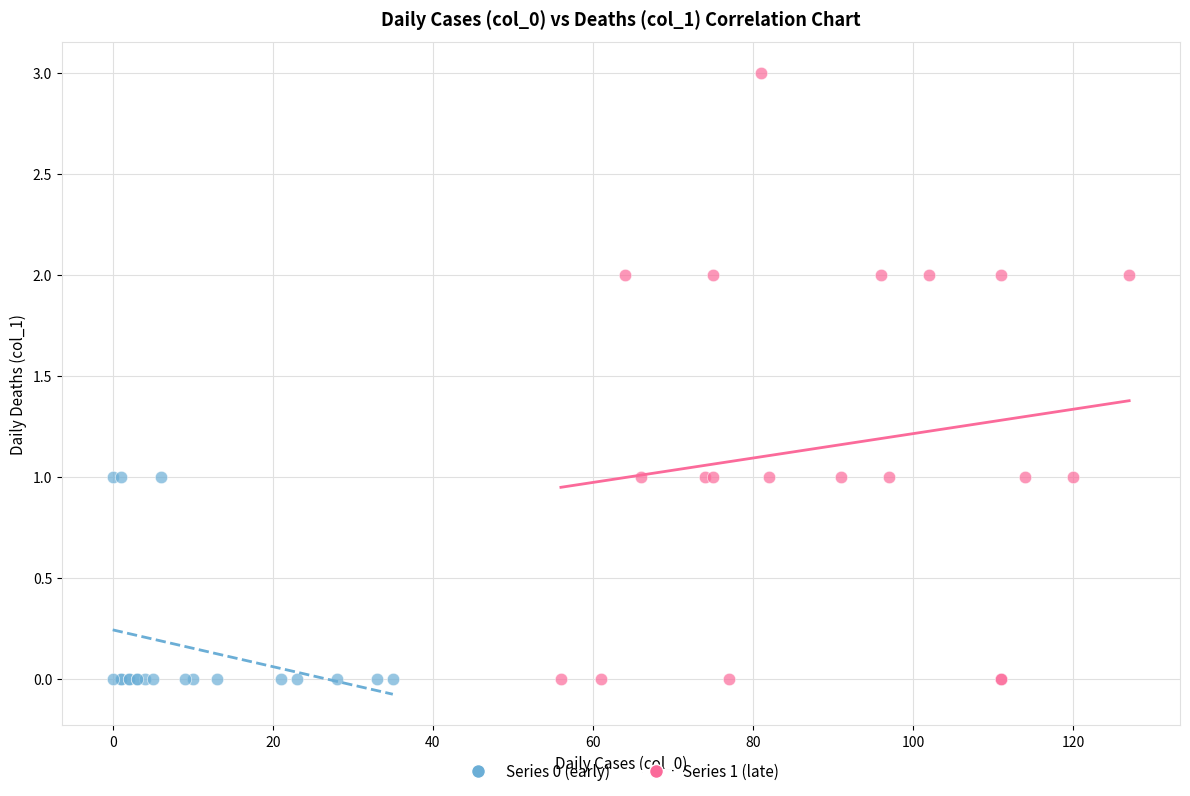

Which series has the widest spread of Y values?

Series 1 (late)